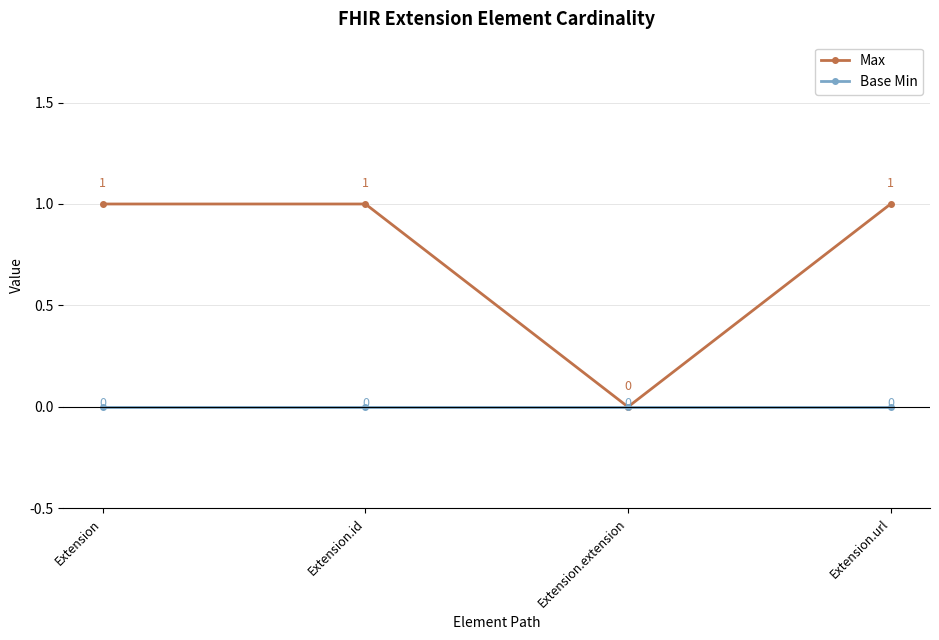

Reading left to right, what are all the values shown in this chart?

Max: 1	1	0	1
Base Min: 0	0	0	0